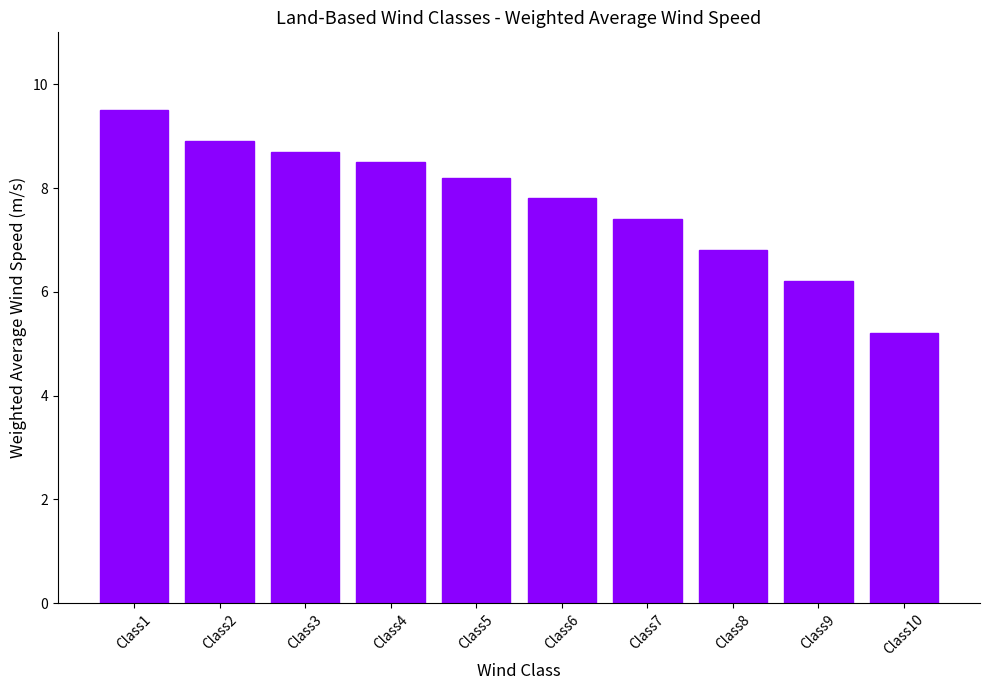

List the labels in order of value, largest first.

Class1, Class2, Class3, Class4, Class5, Class6, Class7, Class8, Class9, Class10